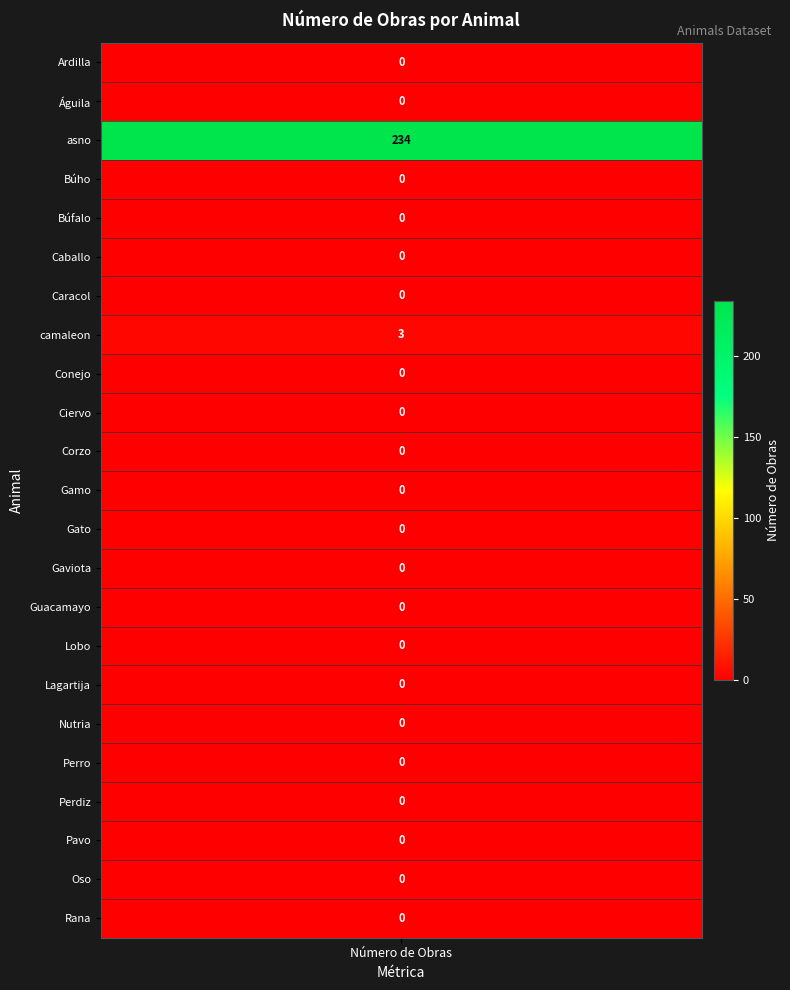

How many values are above zero?

2